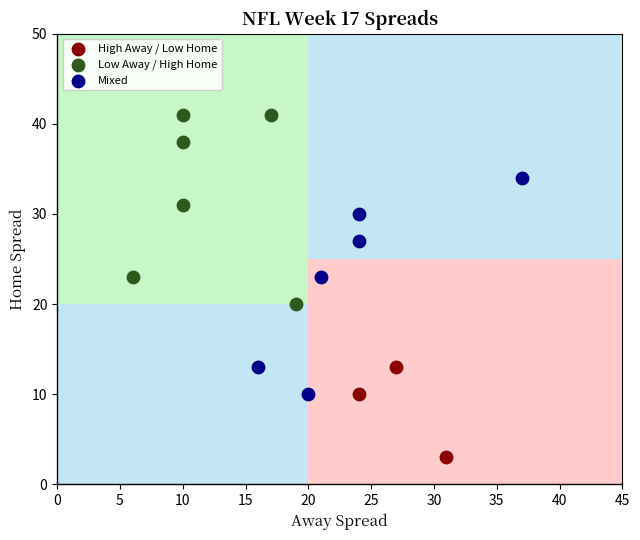

Which series contains the lowest Y value?

High Away / Low Home